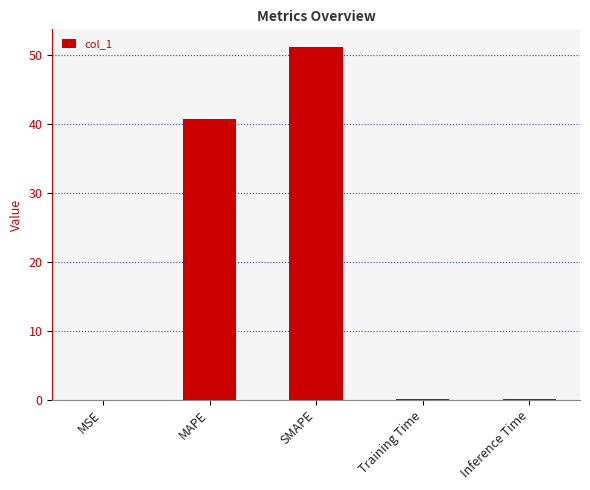

What is the difference between the values at MAPE and SMAPE?

10.4